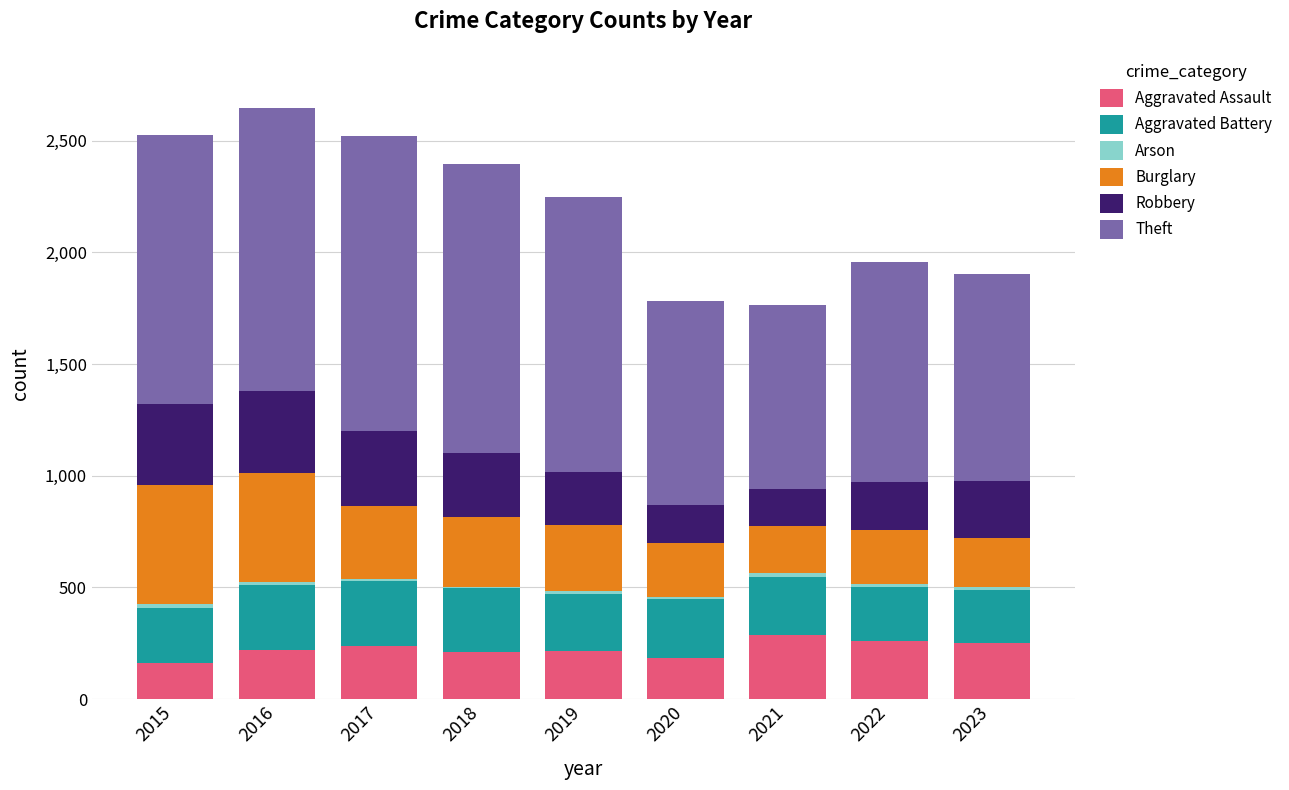

What is the maximum value for Aggravated Assault?

286